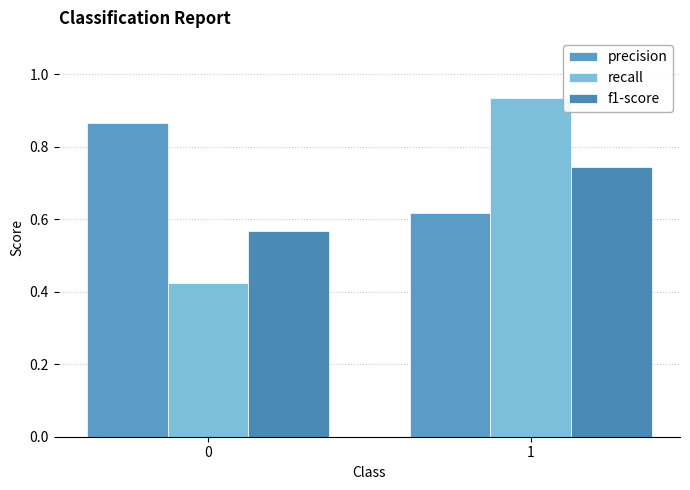

Which series has the largest total across all categories?

precision